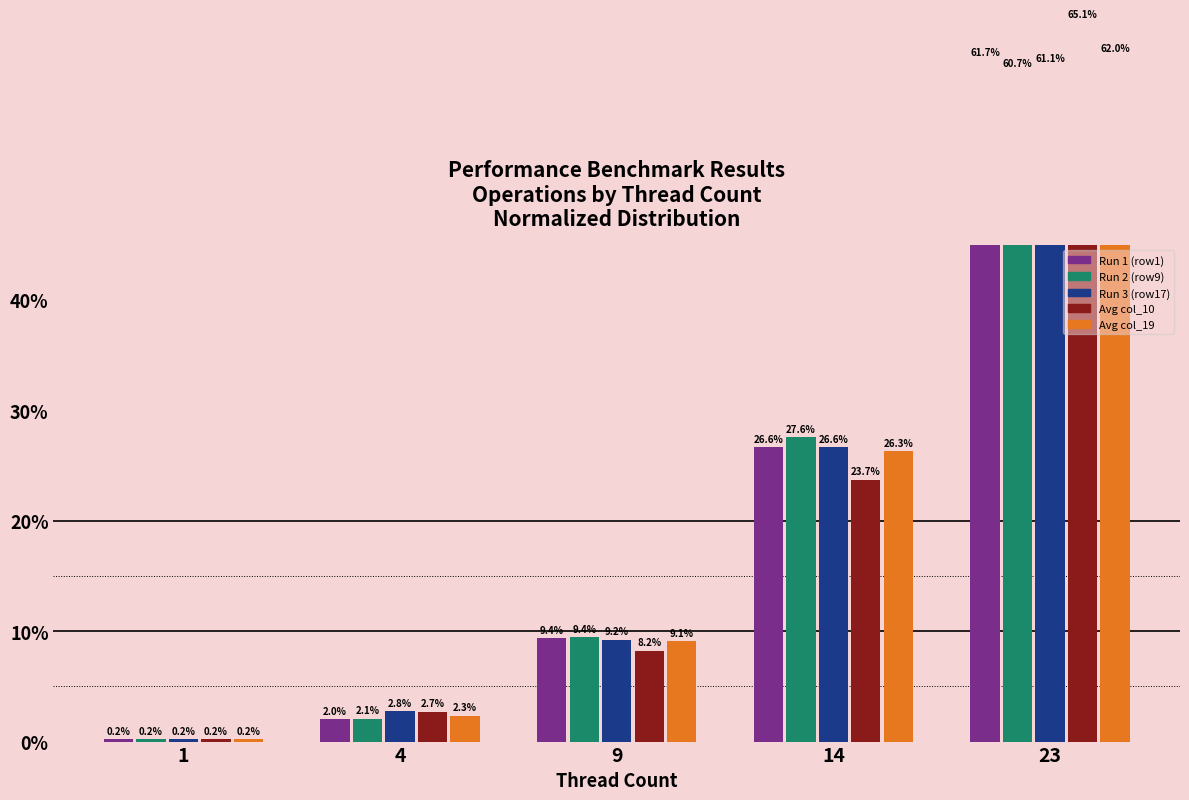

Reading left to right, transcribe all the data shown in this chart.

Run 1 (row1): 0.2	2.0	9.4	26.6	61.7
Run 2 (row9): 0.2	2.1	9.4	27.6	60.7
Run 3 (row17): 0.2	2.8	9.2	26.6	61.1
Avg col_10: 0.2	2.7	8.2	23.7	65.1
Avg col_19: 0.2	2.3	9.1	26.3	62.0